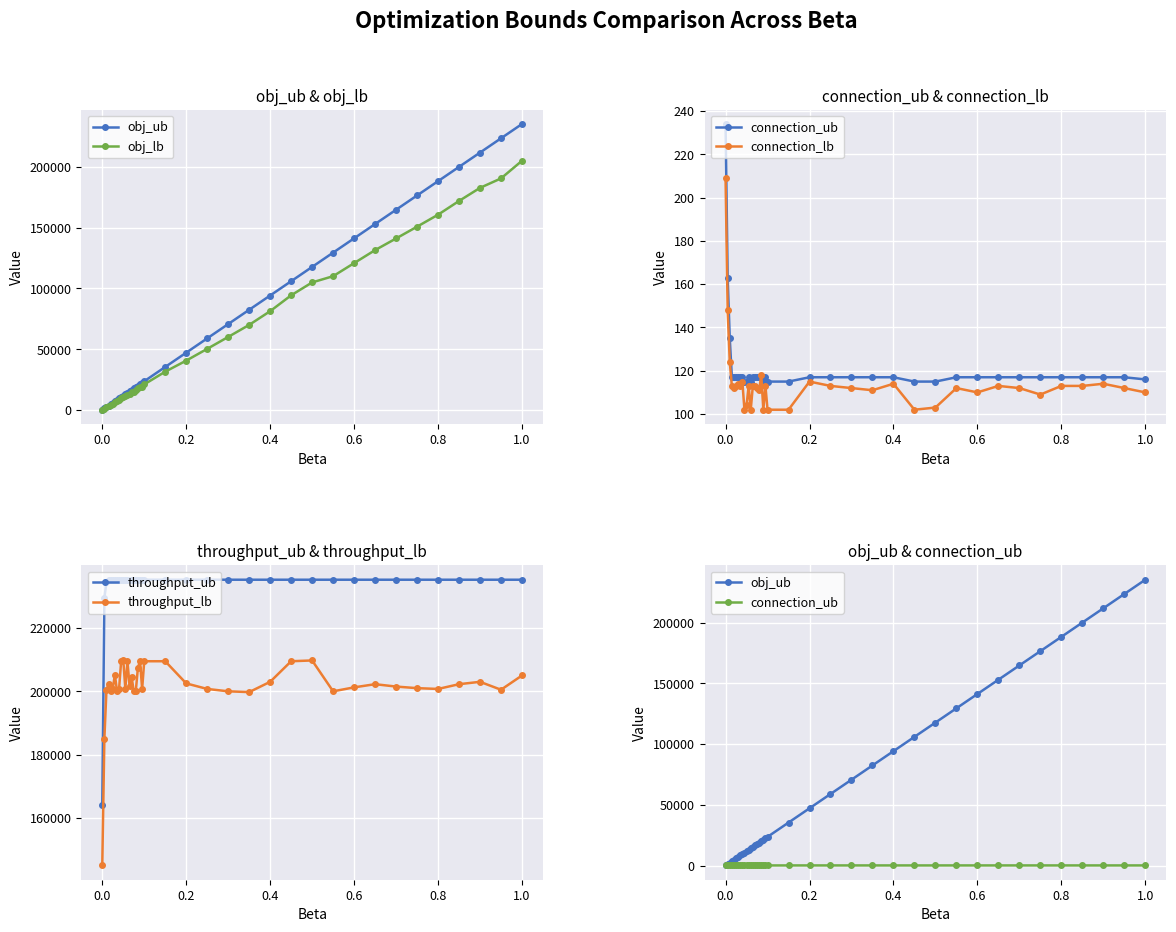

What is the value of the connection_ub point at the 2nd from the left?

163.0